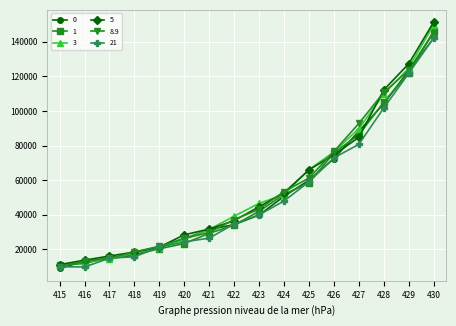

What is the total value across all series at 421?

179673.1